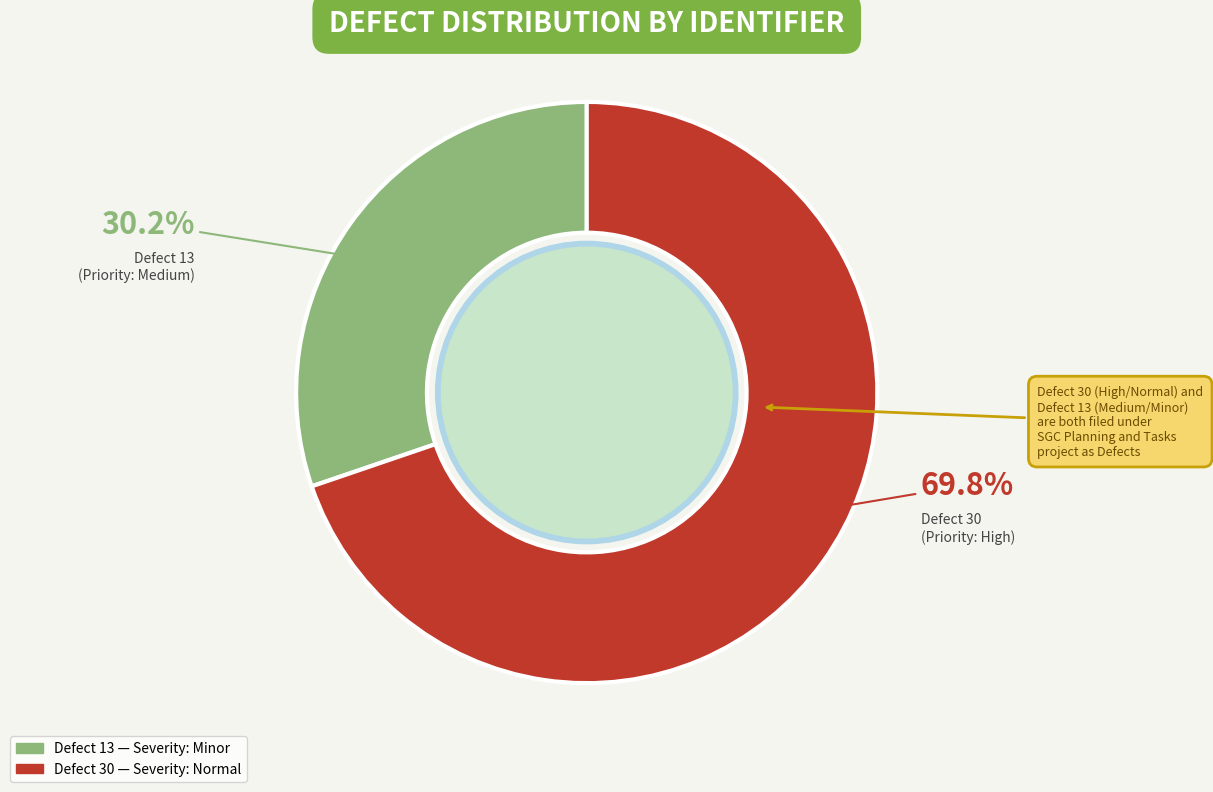

Is there a majority slice in this chart?

Yes